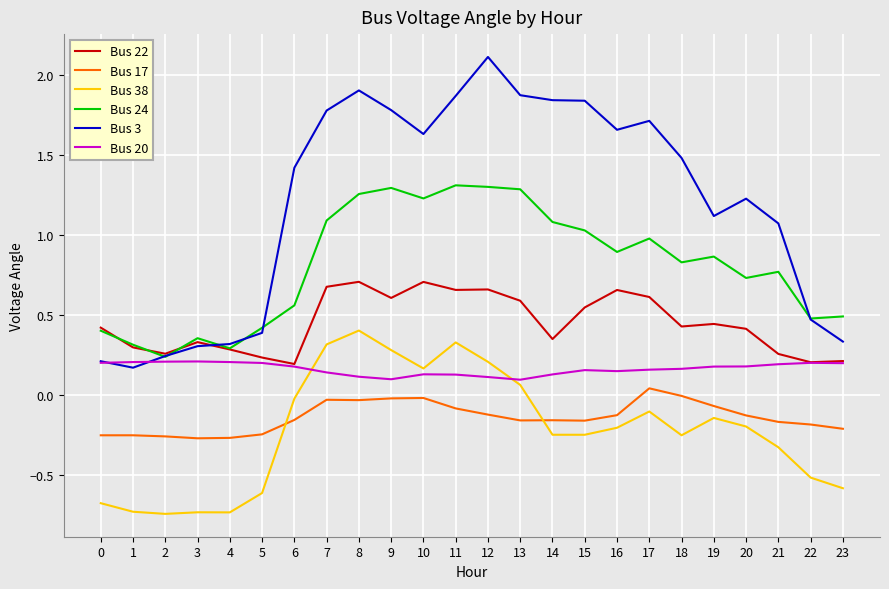

Which series has the widest spread of values?

Bus 3